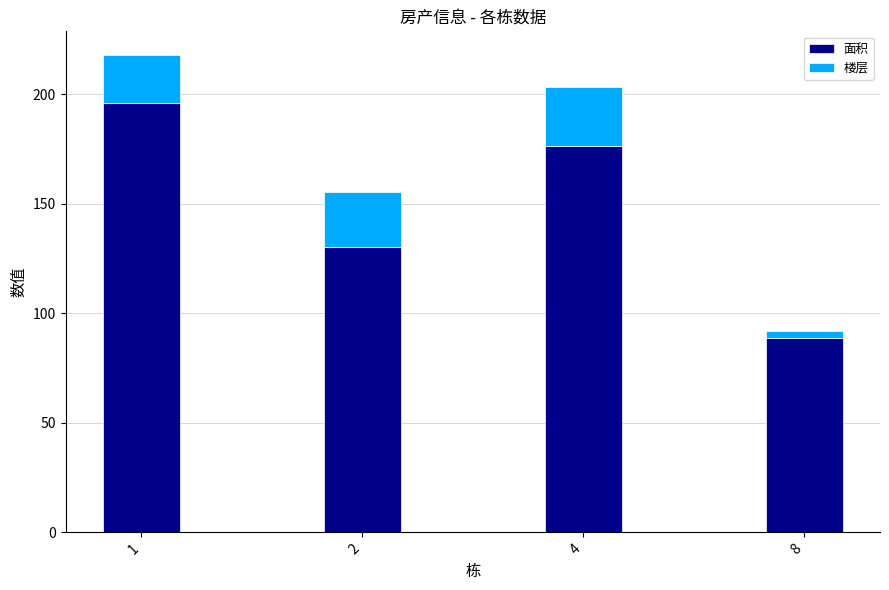

What is the average value of the 面积 series?

147.9